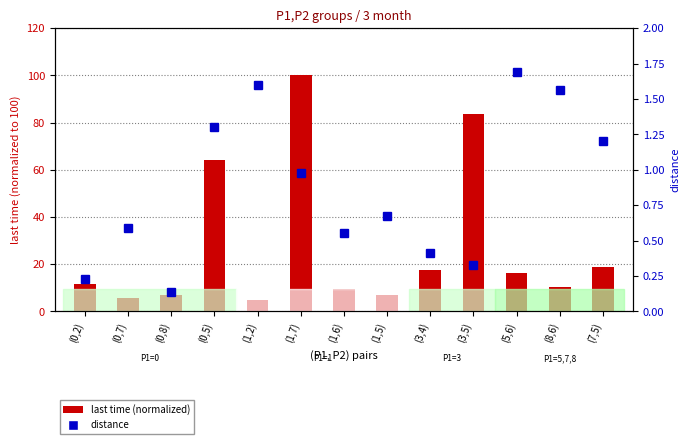

Where does the last time (normalized) series first go above 11?

(0,2)